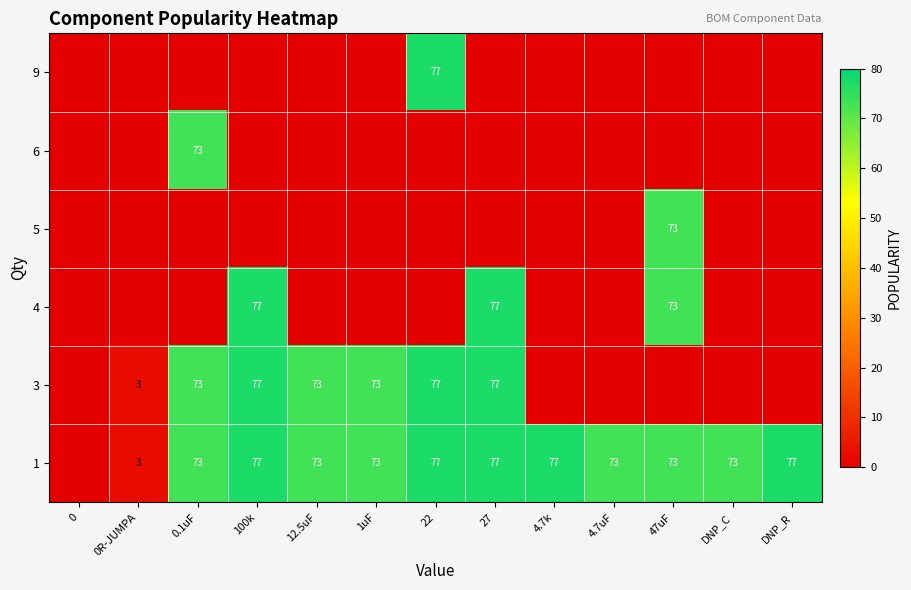

The 4 series shows 77 at 27. True or false?

True